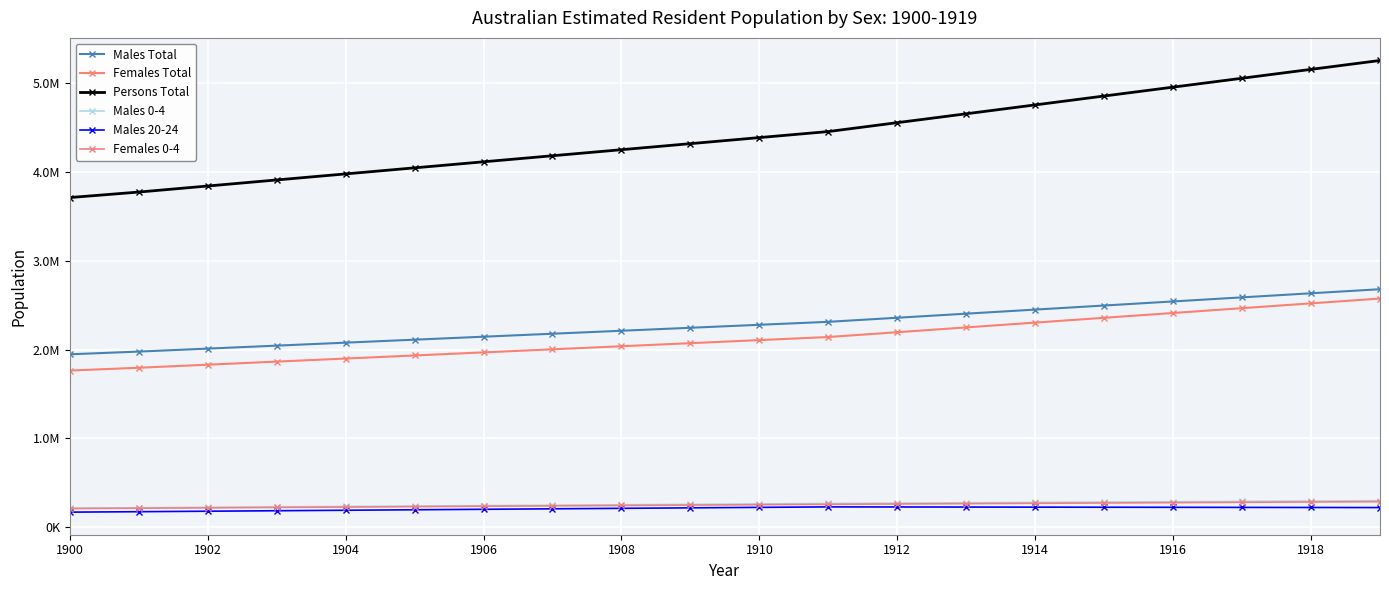

Reading left to right, transcribe all the data shown in this chart.

Males Total: 1947463.7	1977928.0	2011438.7	2044949.4	2078460.1	2111970.8	2145481.5	2178992.2	2212502.9	2246013.6	2279524.3	2313035.0	2358921.5	2404808.0	2450694.5	2496581.0	2542467.5	2588354.0	2634240.5	2680127.0
Females Total: 1764409.5	1795873.0	1830482.7	1865092.4	1899702.1	1934311.8	1968921.5	2003531.2	2038140.9	2072750.6	2107360.3	2141970.0	2196093.0	2250216.0	2304339.0	2358462.0	2412585.0	2466708.0	2520831.0	2574954.0
Persons Total: 3711873.2	3773801.0	3841921.4	3910041.8	3978162.2	4046282.6	4114403.0	4182523.4	4250643.8	4318764.2	4386884.6	4455005.0	4555014.5	4655024.0	4755033.5	4855043.0	4955052.5	5055062.0	5155071.5	5255081.0
Males 0-4: 215852.3	220204.0	224990.9	229777.8	234564.7	239351.6	244138.5	248925.4	253712.3	258499.2	263286.1	268073.0	271995.7	275918.4	279841.1	283763.8	287686.5	291609.2	295531.9	299454.6
Males 20-24: 170561.6	175490.0	180911.2	186332.4	191753.6	197174.8	202596.0	208017.2	213438.4	218859.6	224280.8	229702.0	228741.8	227781.6	226821.4	225861.2	224901.0	223940.8	222980.6	222020.4
Females 0-4: 210918.7	214913.0	219306.7	223700.4	228094.1	232487.8	236881.5	241275.2	245668.9	250062.6	254456.3	258850.0	262595.0	266340.0	270085.0	273830.0	277575.0	281320.0	285065.0	288810.0